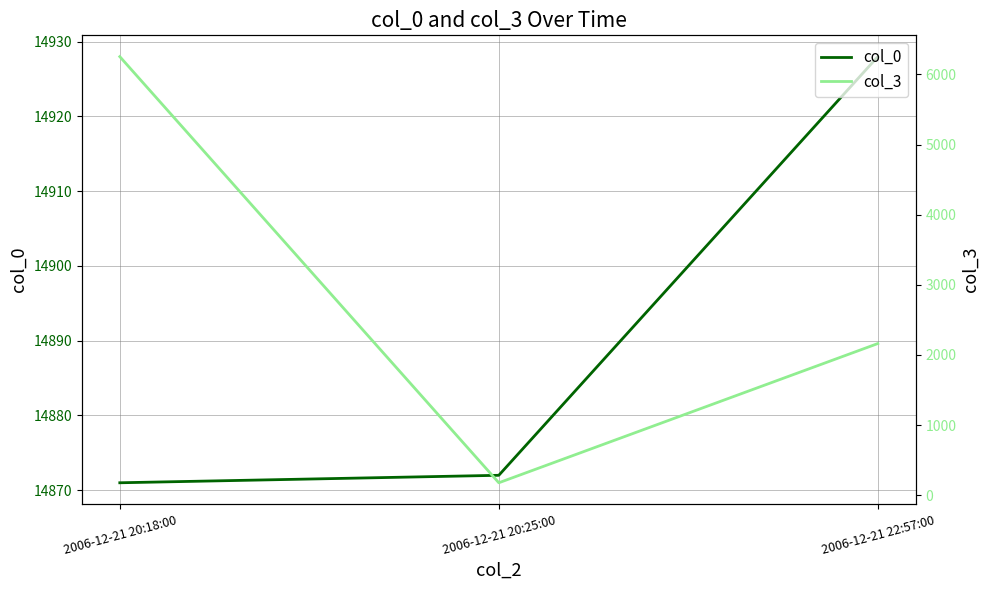

Is the value of col_0 at 2006-12-21 20:18:00 greater than the value of col_3 at 2006-12-21 20:25:00?

Yes